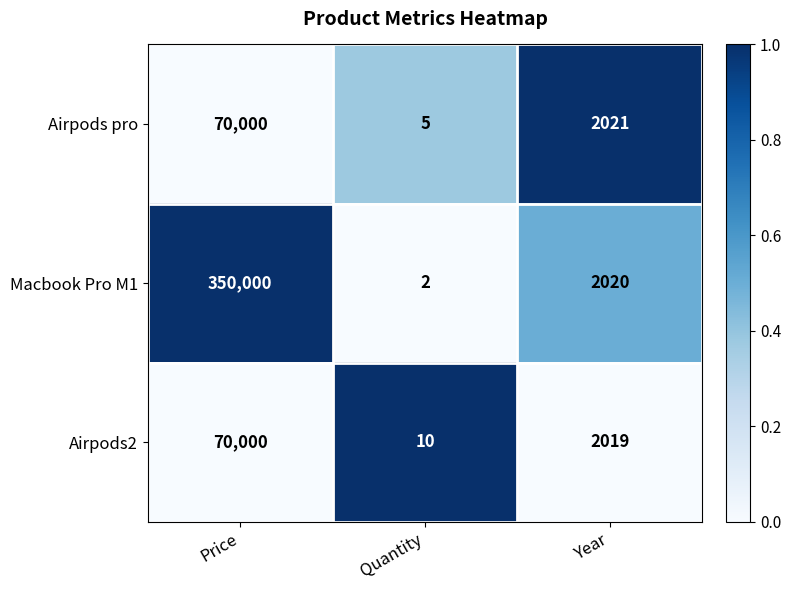

The value of Airpods pro at Year is 2021. True or false?

True